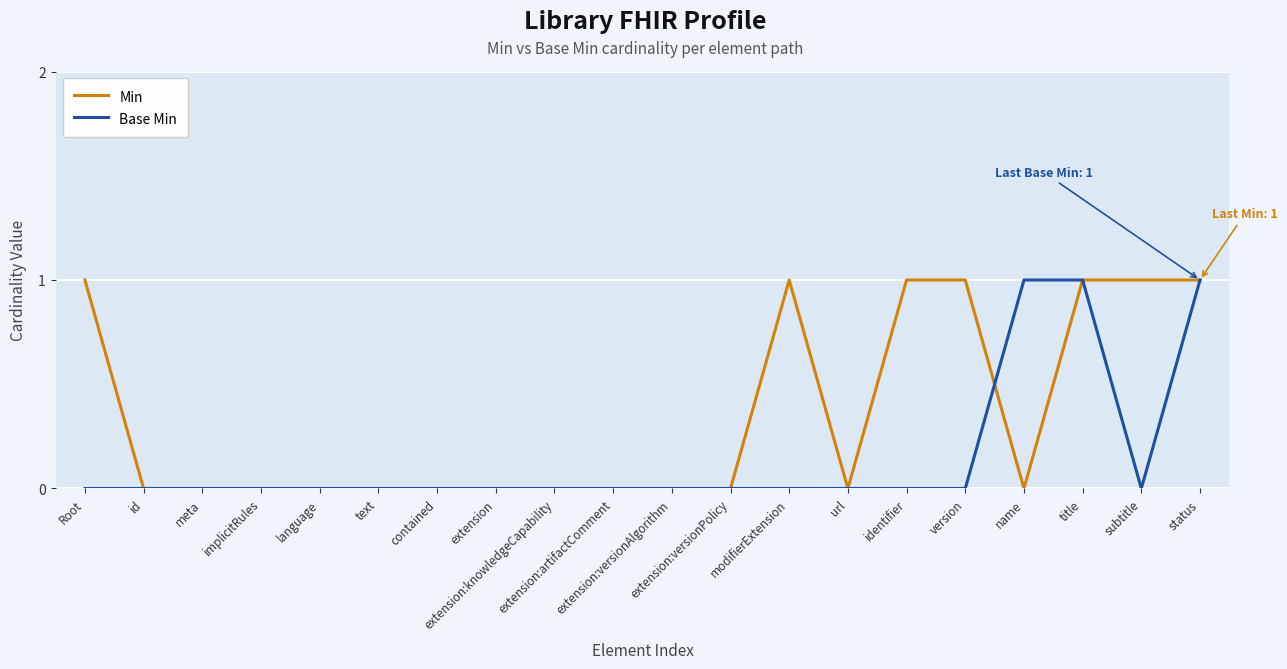

Between text and modifierExtension, which series saw the biggest shift?

Min